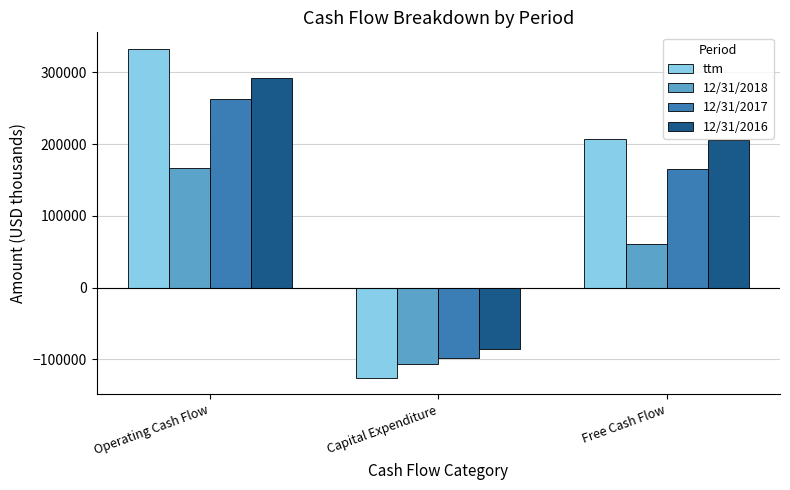

What is the sum of all 12/31/2016 values?

412772